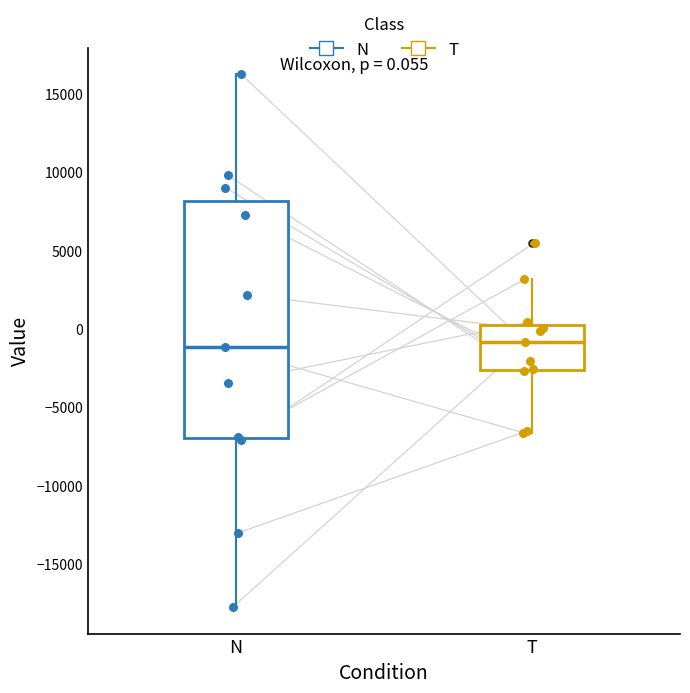

Which box is the tallest, from its lower edge to its upper edge?

N